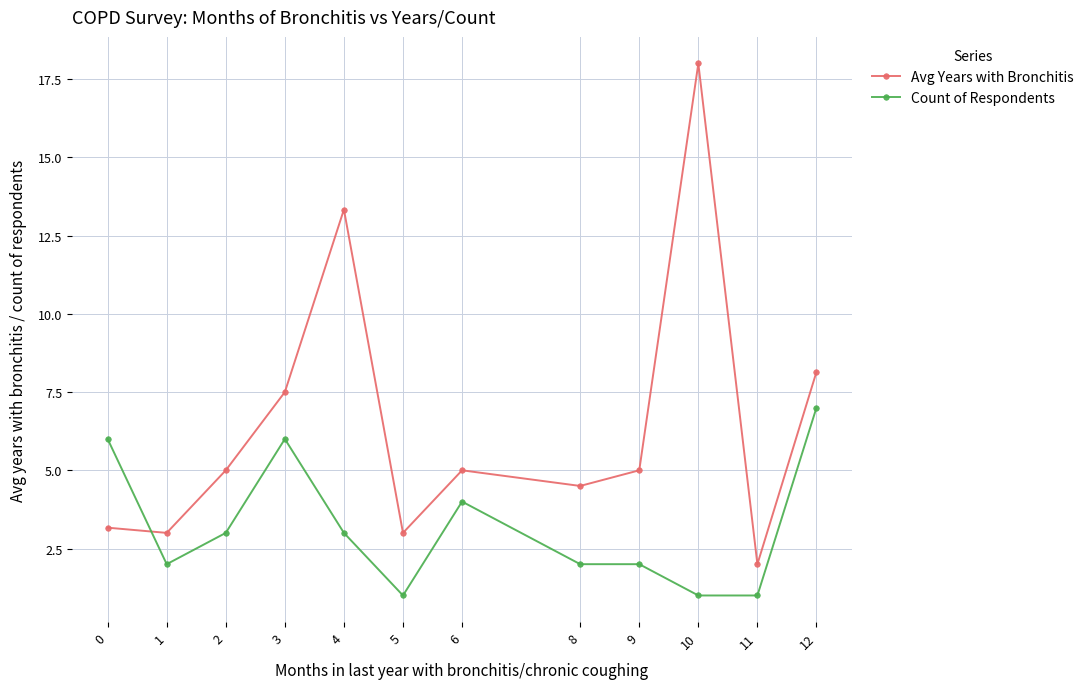

How many interior local peaks does the Avg Years with Bronchitis series have?

3